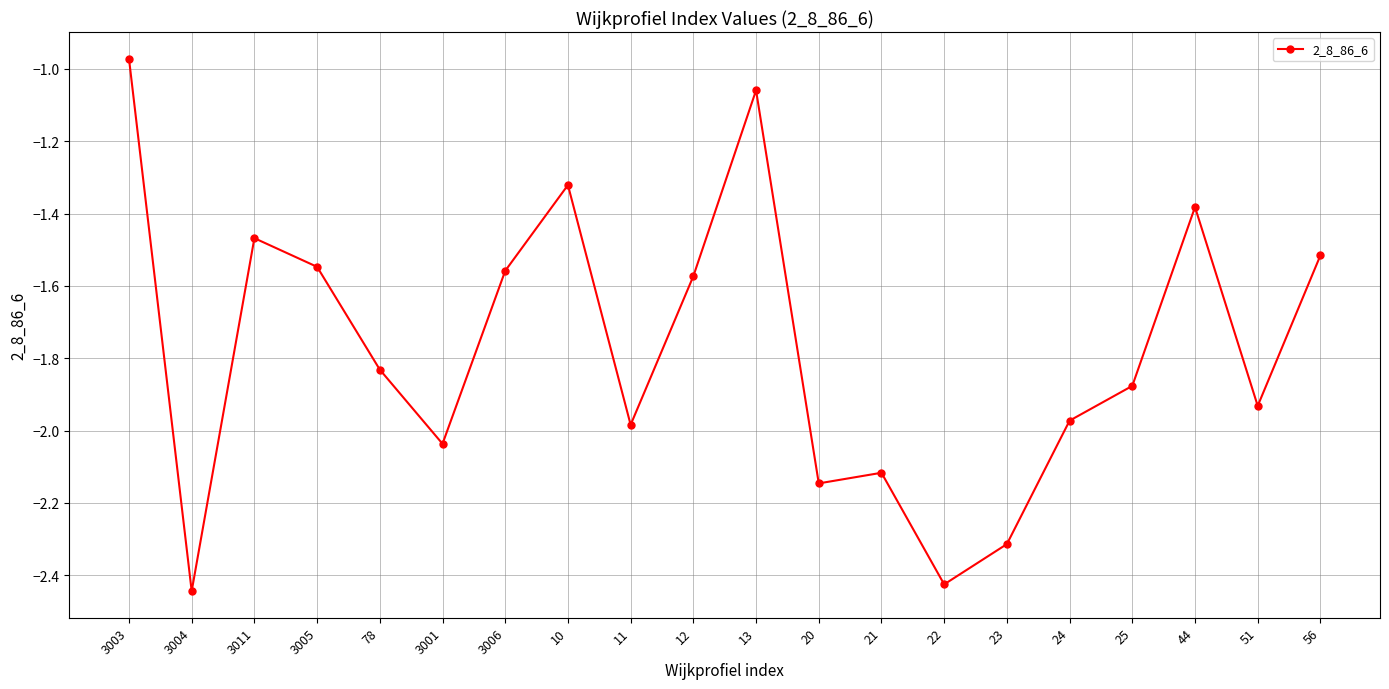

At which label does the data first exceed -1?

3003